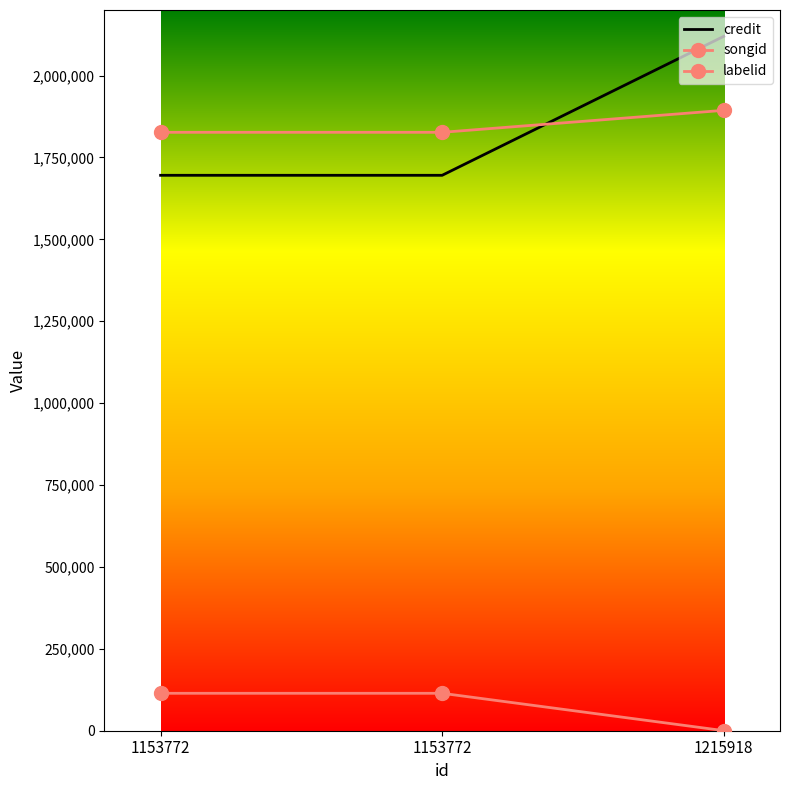

What is the value of the songid point at the 2nd from the left?

1826614